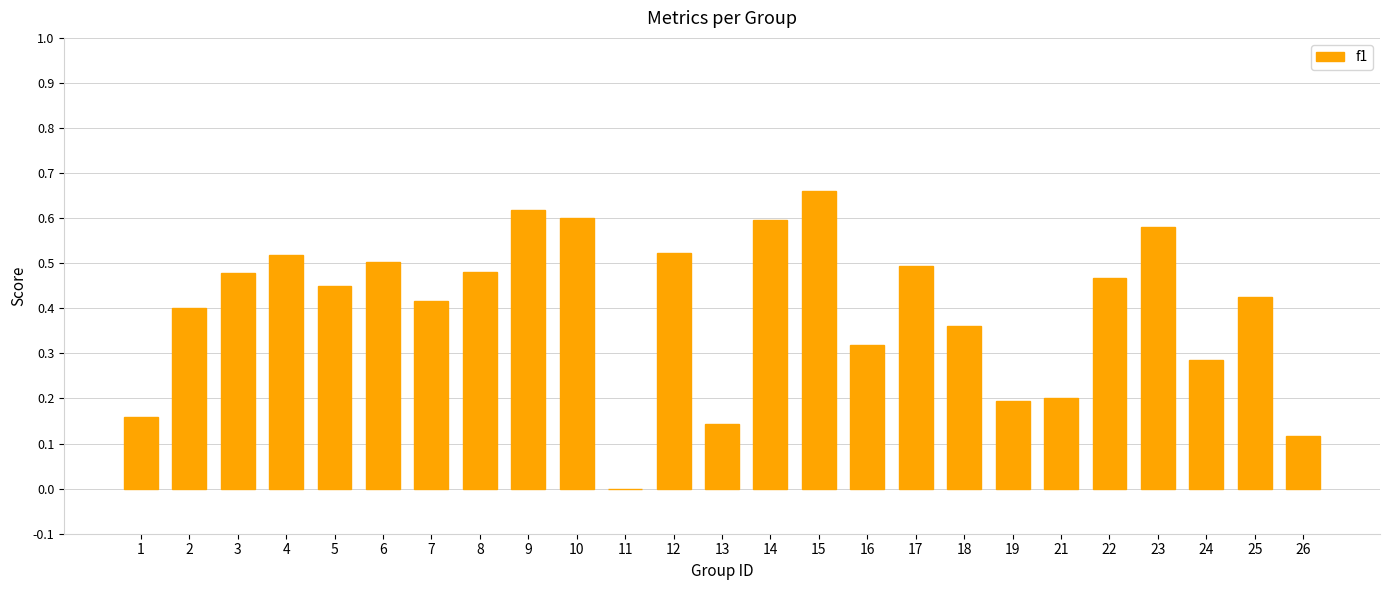

What is the sum of the values at 16 and 17?

0.8